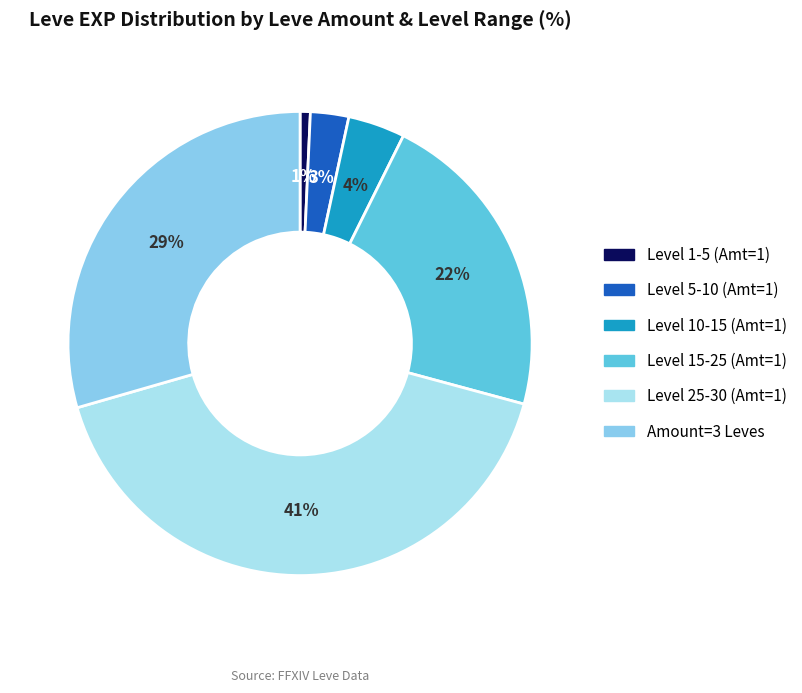

Count the number of slices in the pie.

6